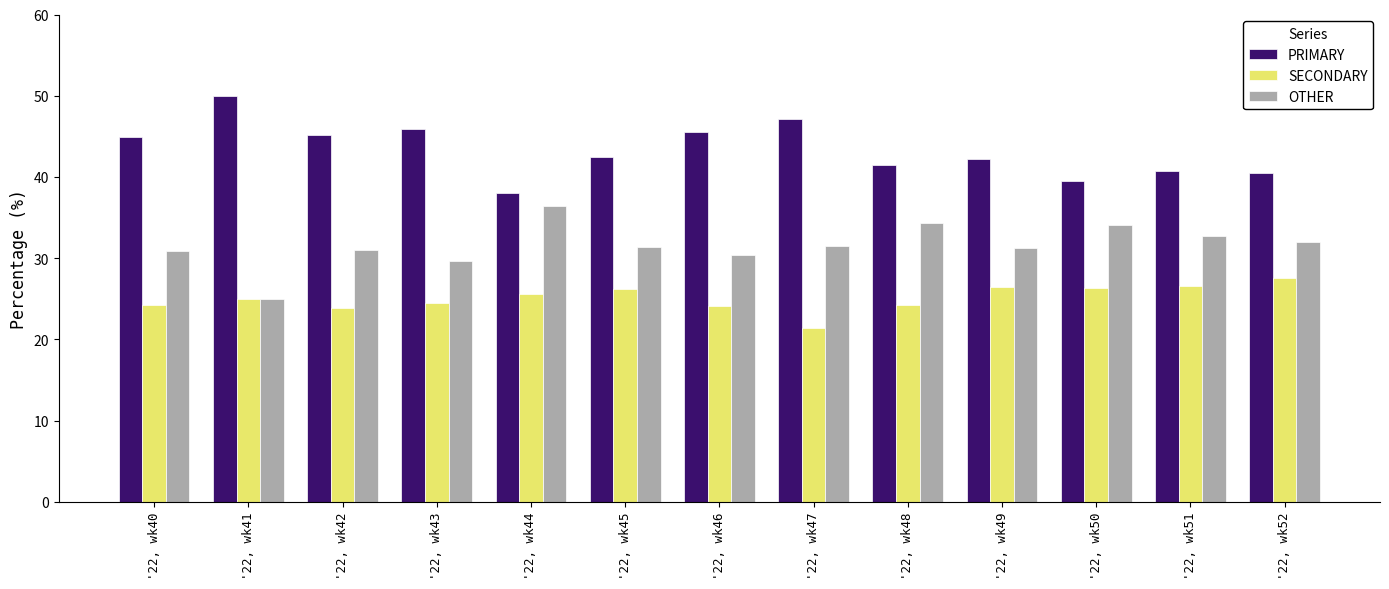

What is the difference between the second highest and second lowest values in the OTHER series?

4.7